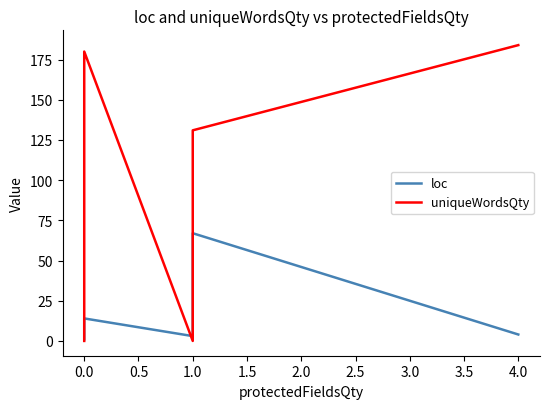

Reading left to right, transcribe all the data shown in this chart.

loc: 1	2	2	2	2	2	2	2	2	2	2	2	2	2	2	2	2	3	4	4	4	4	6	8	14	3	4	5	5	5	5	8	8	9	11	35	67	4
uniqueWordsQty: 0	1	2	2	2	2	3	3	3	4	12	19	20	26	33	38	46	51	65	66	66	143	162	168	180	0	11	25	26	30	48	74	85	108	117	122	131	184